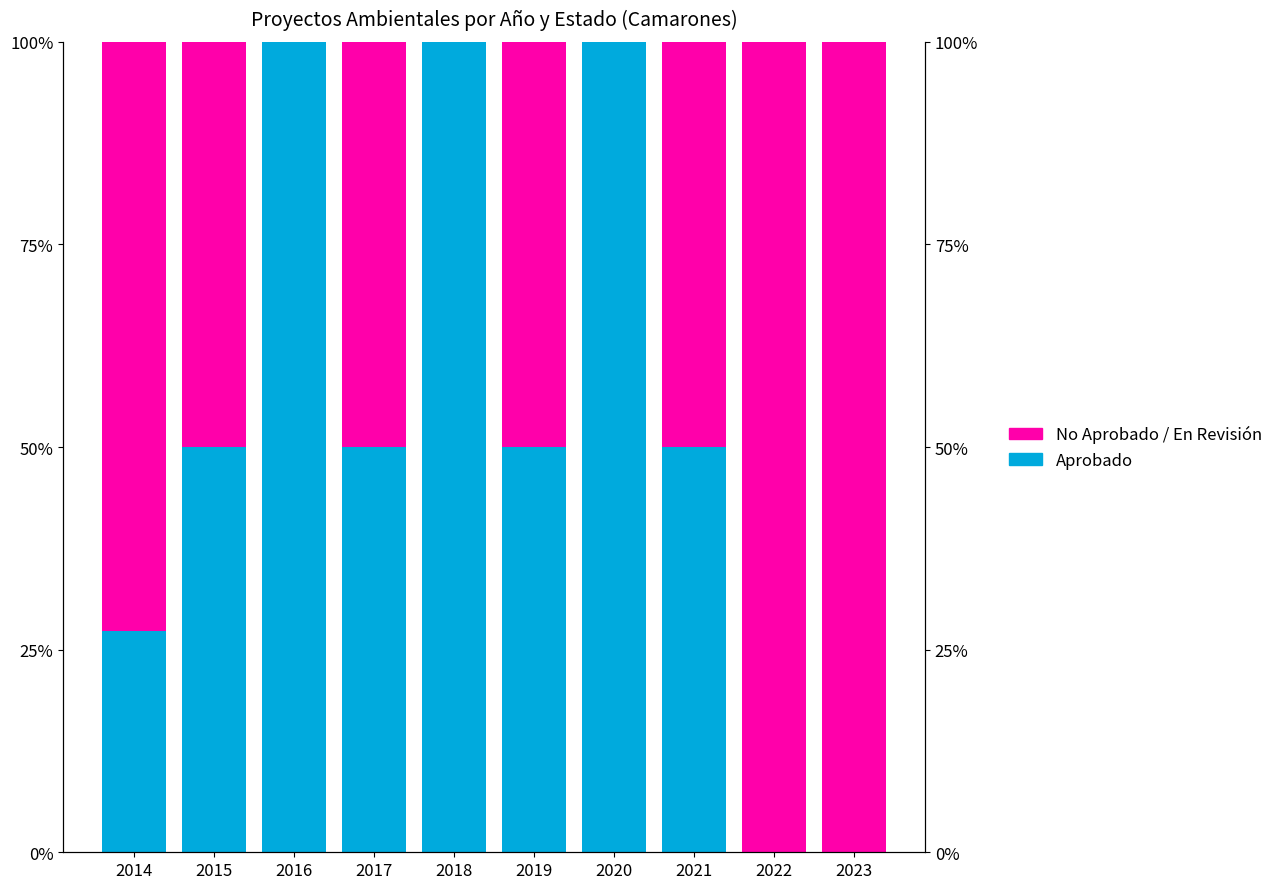

At which category is the sum across all series the highest?

2014